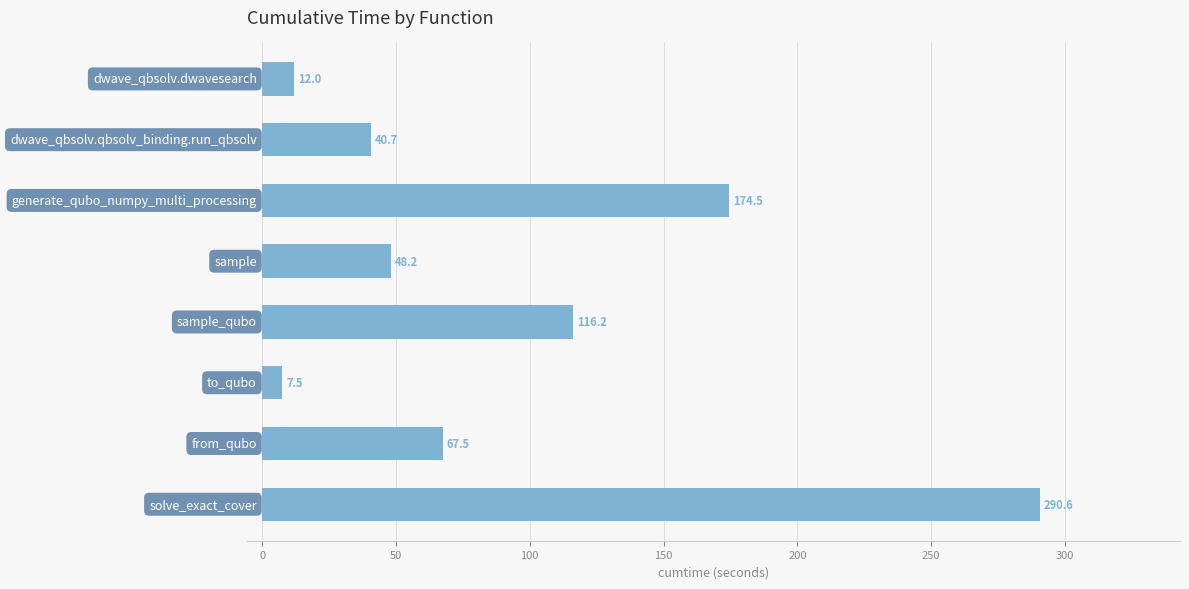

What is the smallest value displayed?

7.5